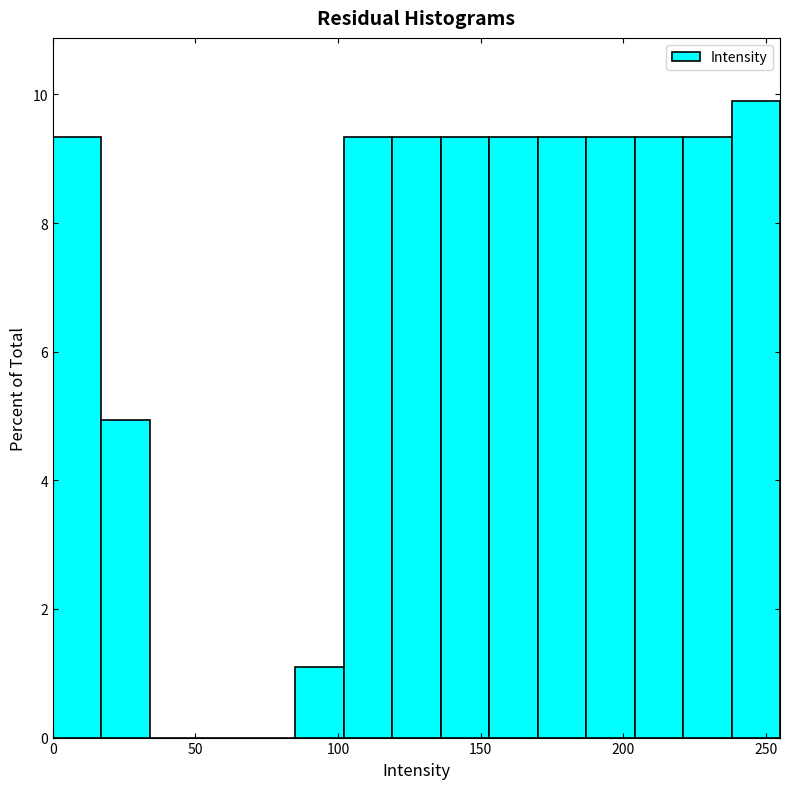

Around what value on the x-axis is the tallest bar? Give the approximate position of its centre, as read against the axis.

245